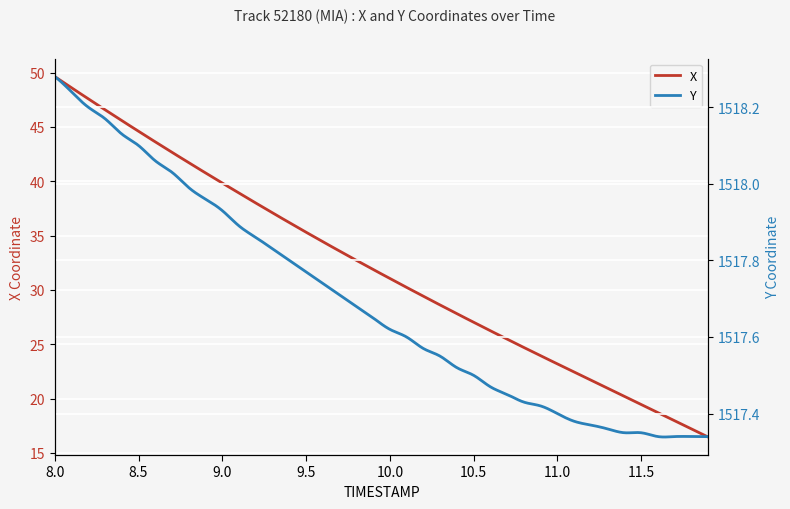

Which series has the largest Y range (max minus min)?

X